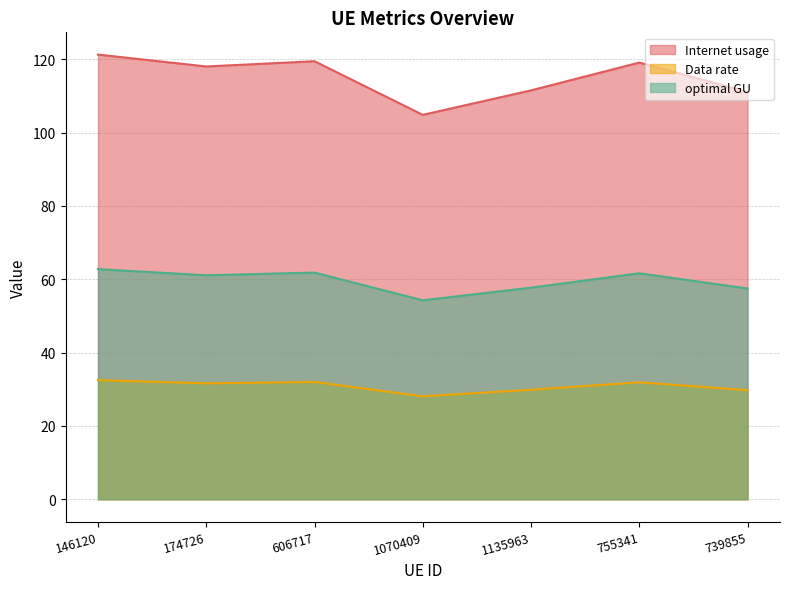

True or false: Internet usage has more than 2 points higher than both neighbors.

False